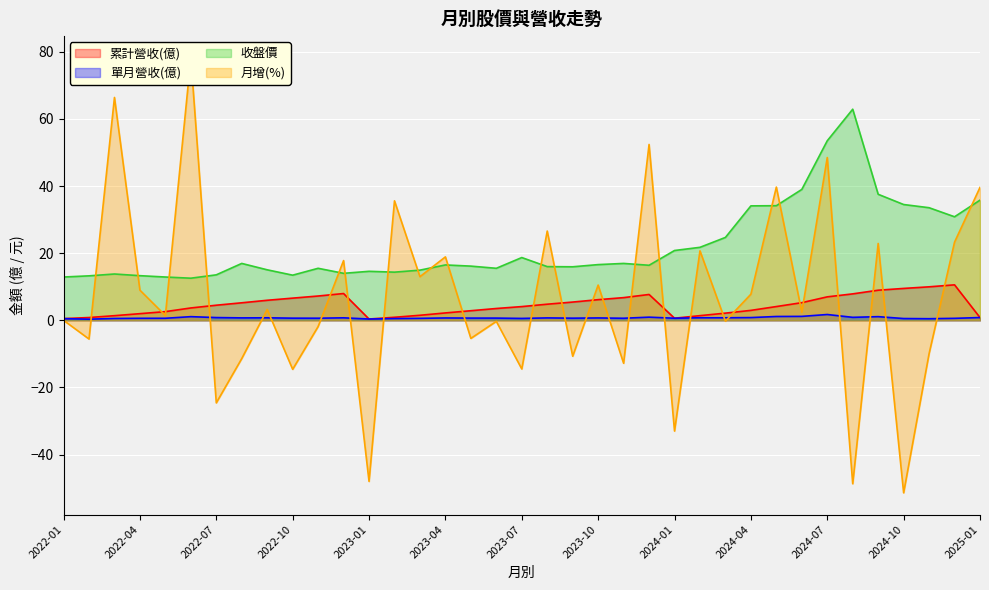

How many values in the 收盤價 series exceed 16?

20